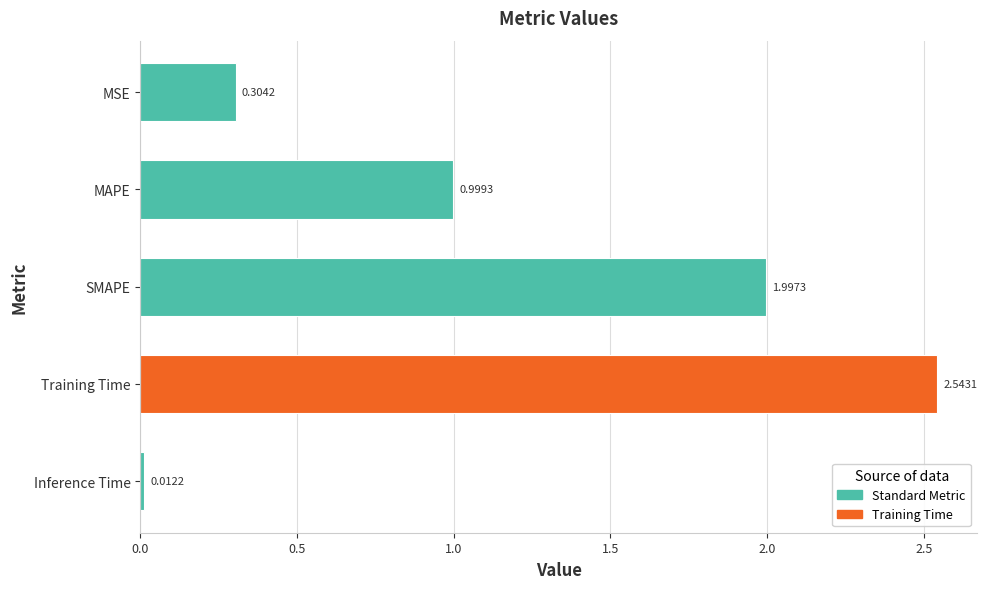

What is the average value?

1.2